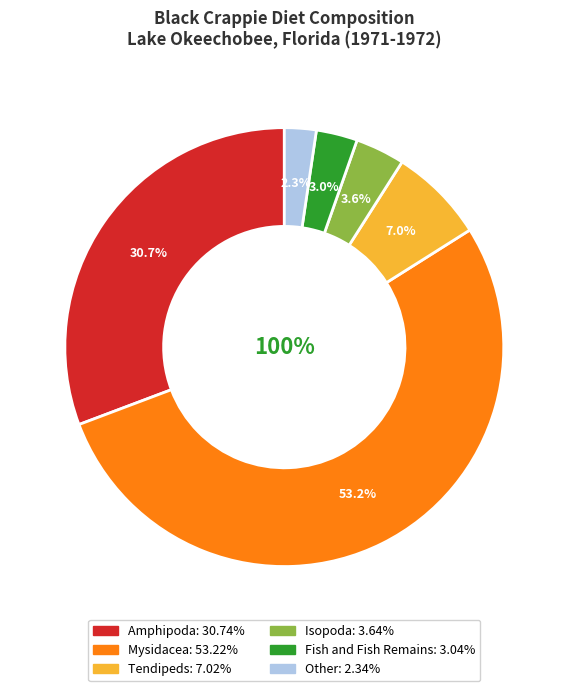

What percentage is the Tendipeds slice, to the nearest percent?

7%